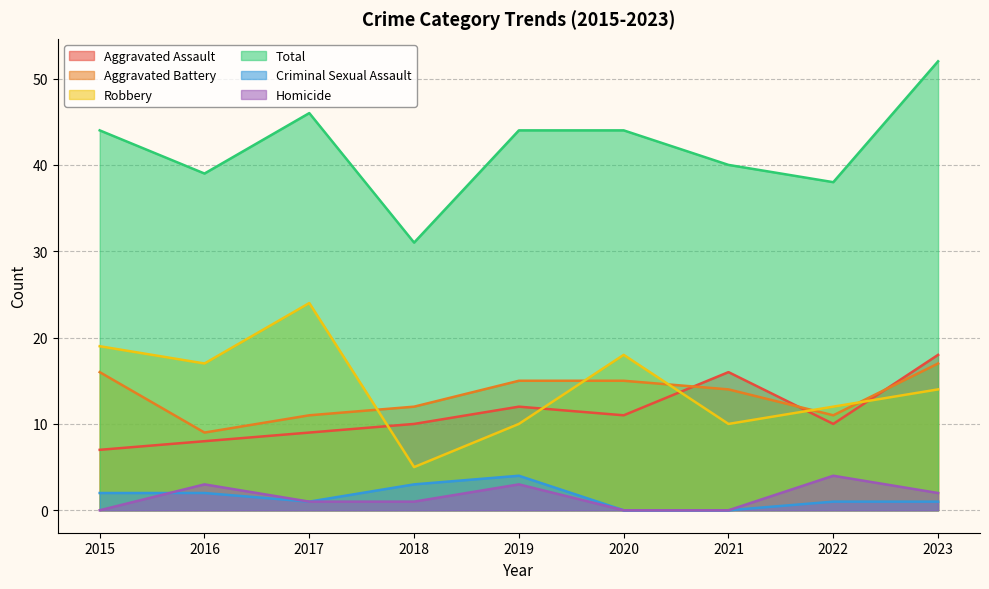

How many lines are shown in the chart?

6